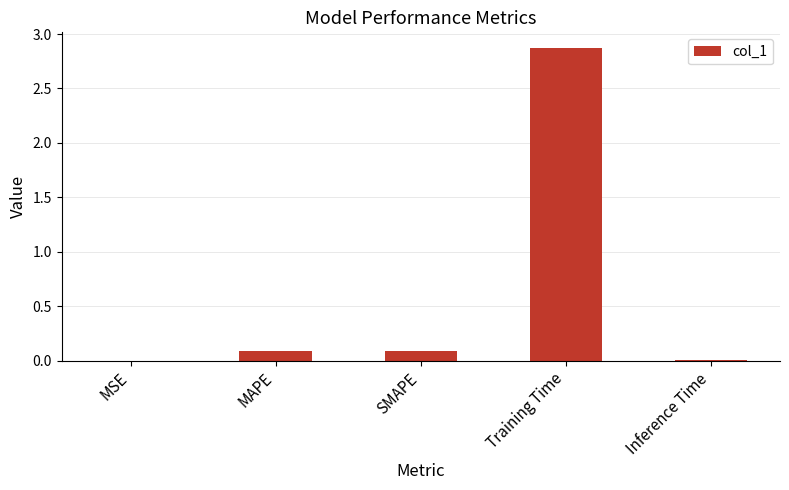

Between MSE and SMAPE, which is larger?

SMAPE